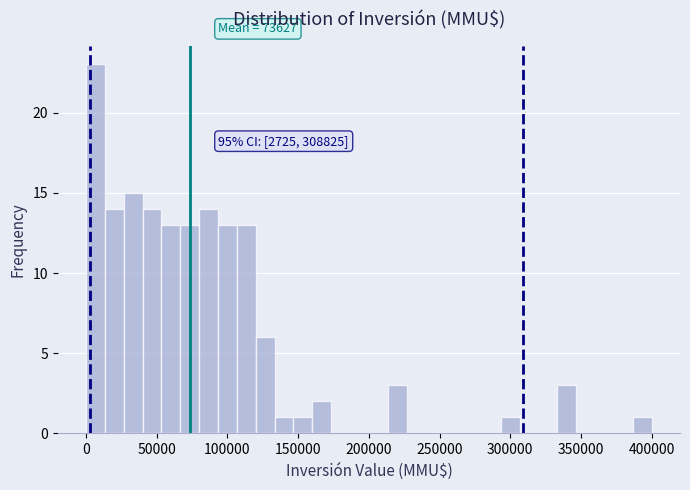

Around what value on the x-axis is the tallest bar? Give the approximate position of its centre, as read against the axis.

5000